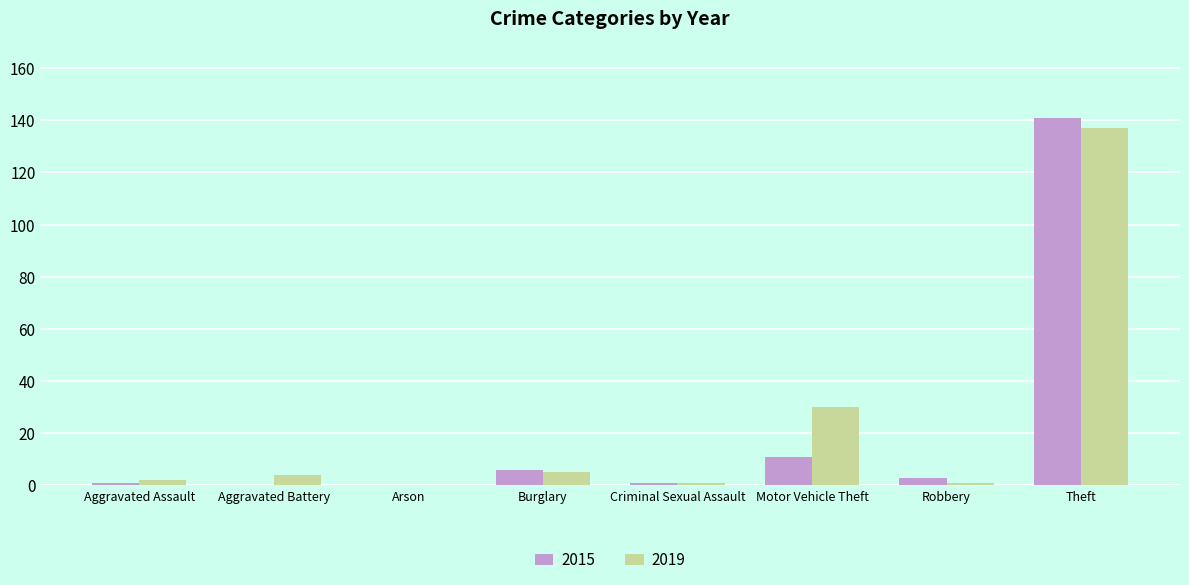

What are all the series names shown in the legend?

2015, 2019